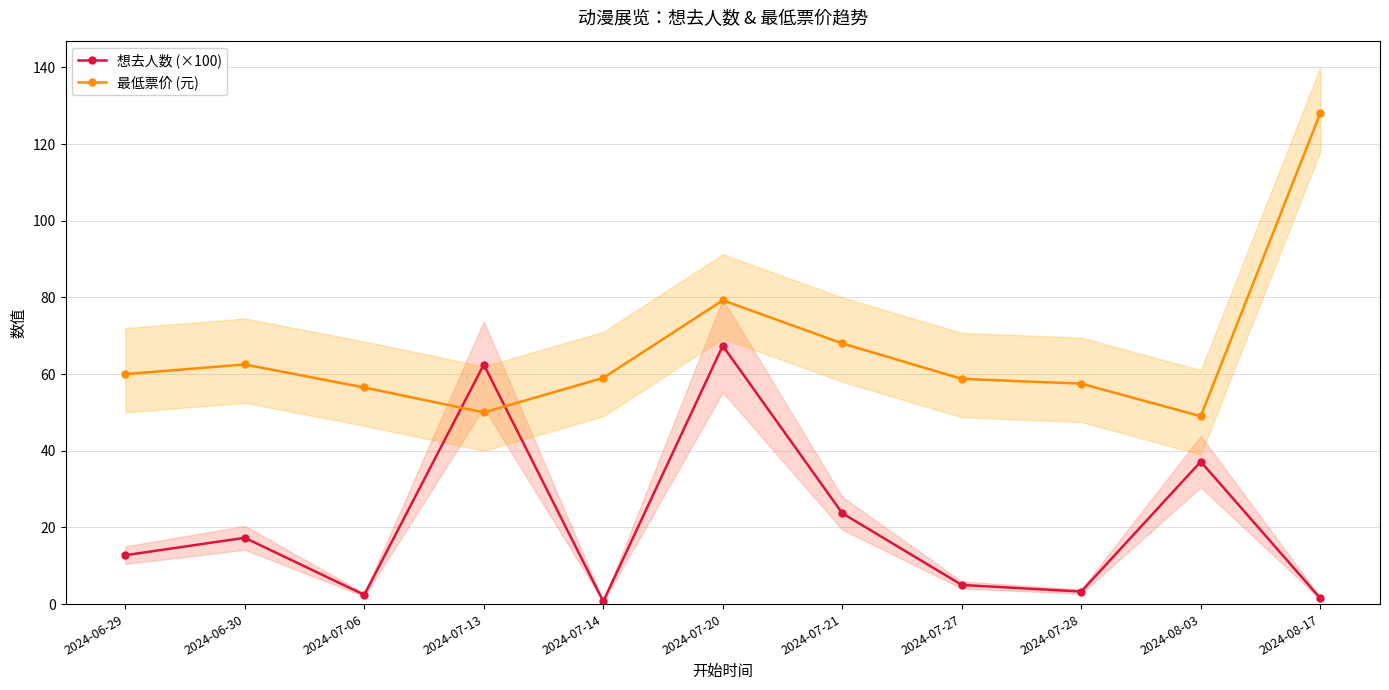

Rank the series by their maximum value, from lowest to highest.

想去人数 (×100), 最低票价 (元)